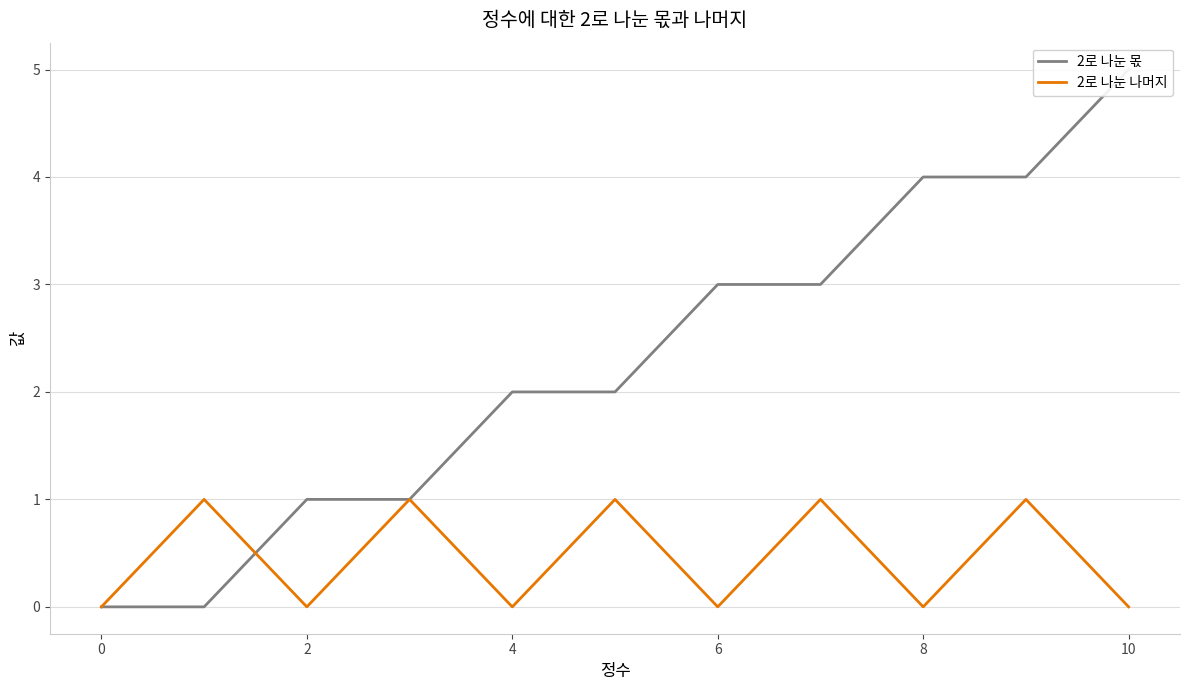

True or false: 2로 나눈 나머지 has a value of 0 at 6.

True